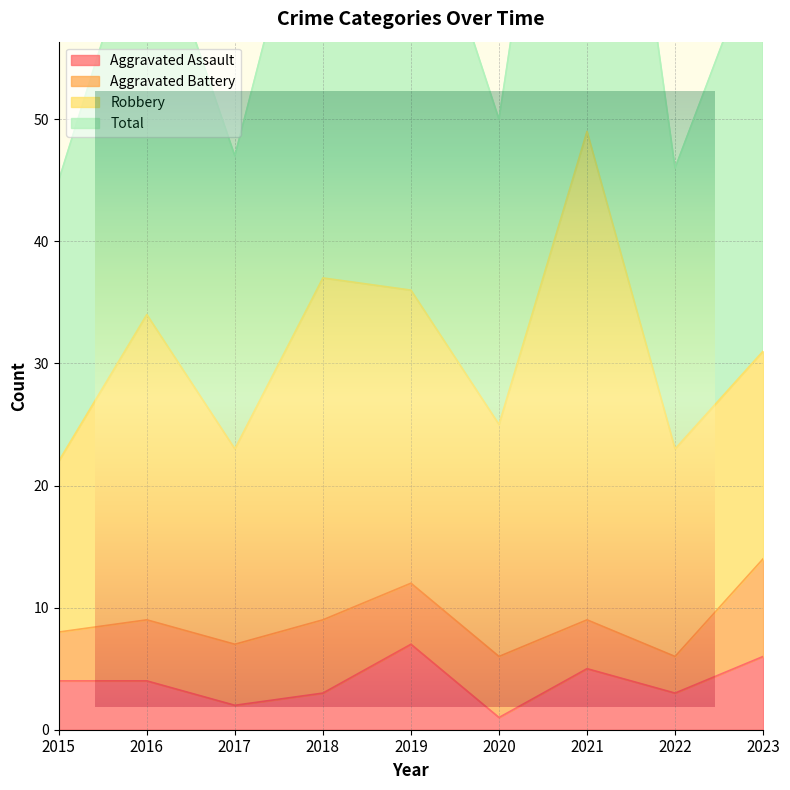

What is the value of the Aggravated Assault point at the 7th from the left?

5